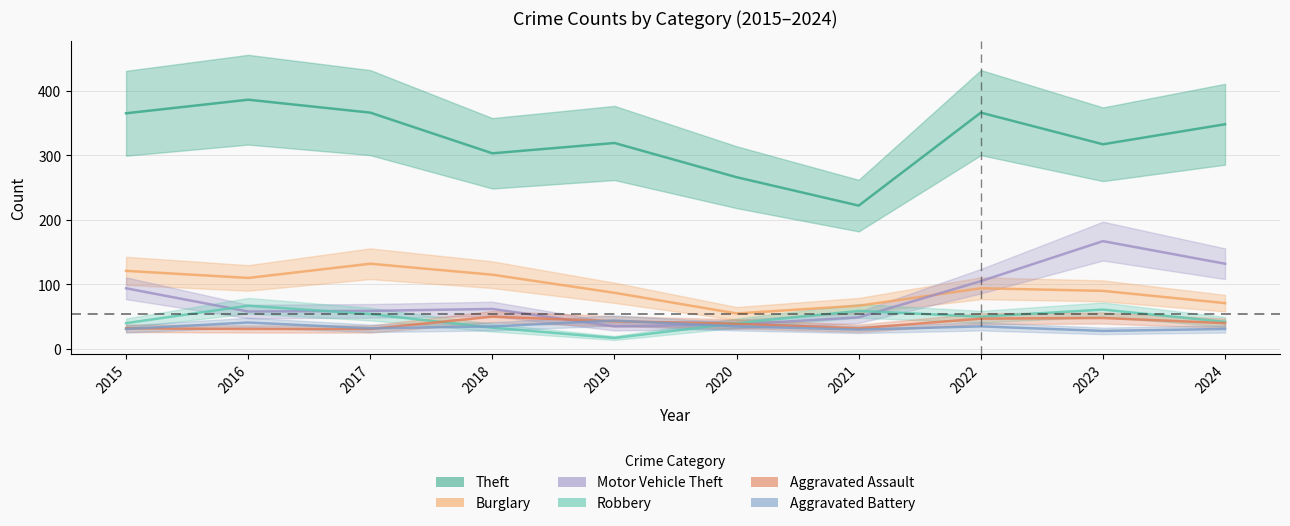

What are all the series names shown in the legend?

Theft, Burglary, Motor Vehicle Theft, Robbery, Aggravated Assault, Aggravated Battery